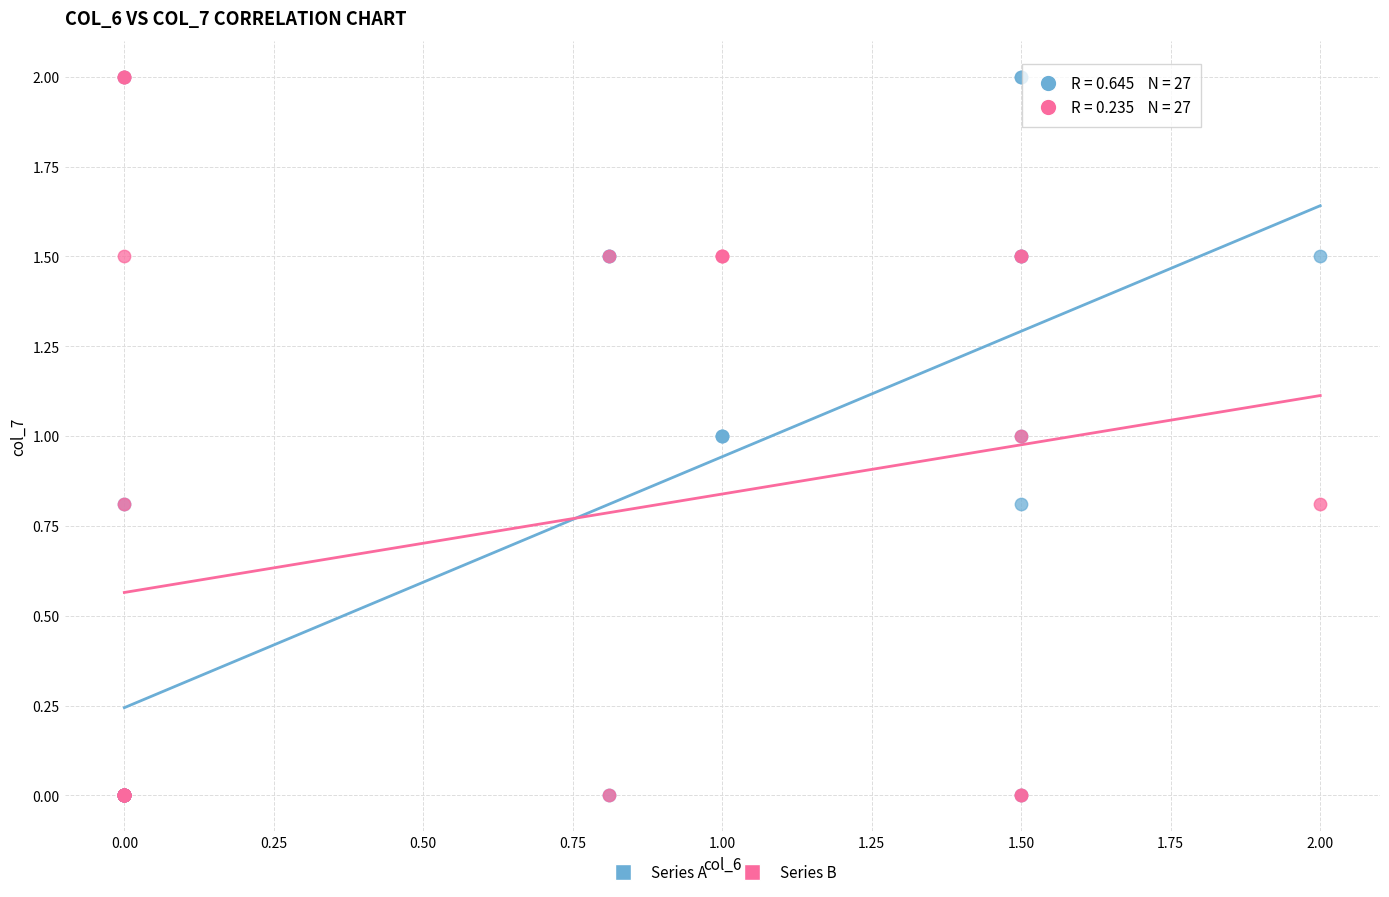

What are all the series names shown in the legend?

Series A, Series B